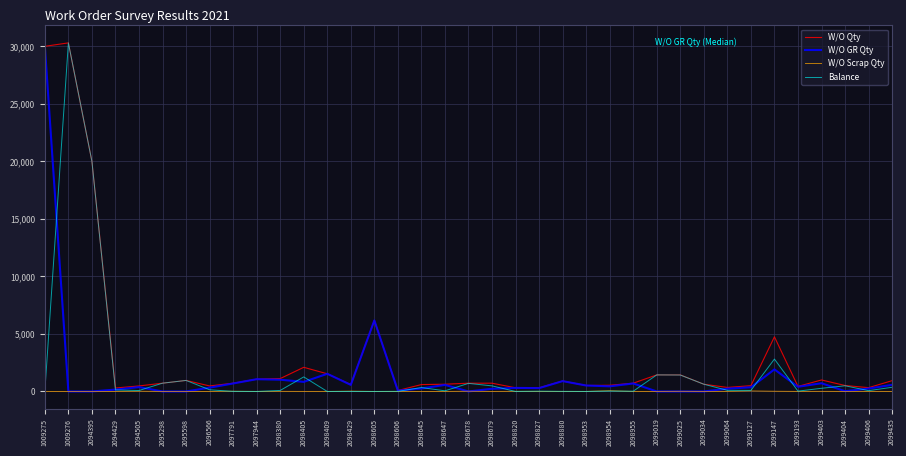

At which label does Balance reach its peak?

1009276